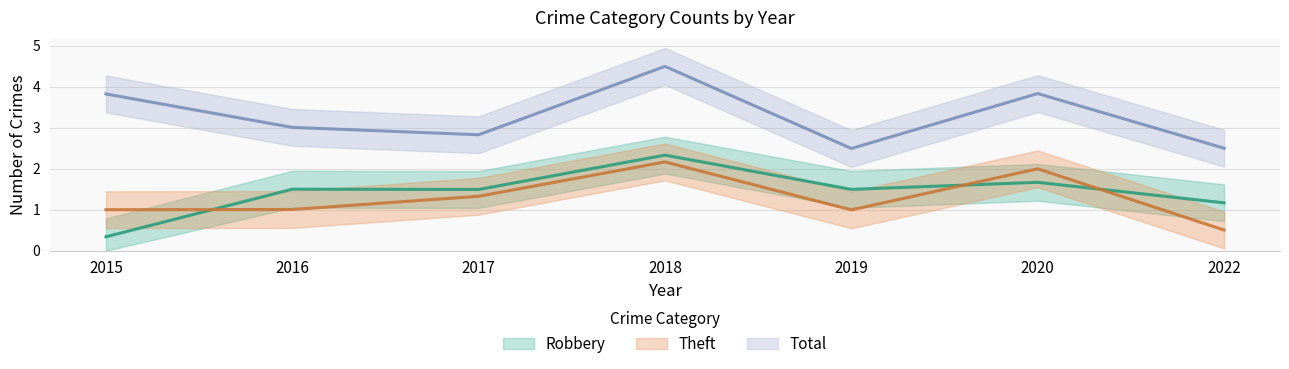

At which category is the sum across all series the highest?

2018